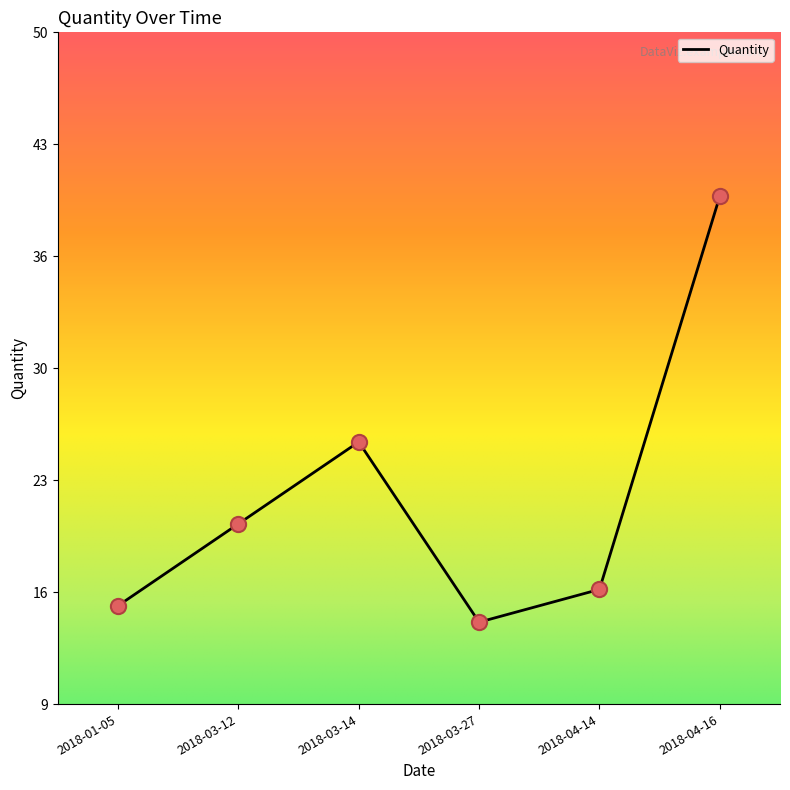

Is this an area chart (filled region under the line)?

No